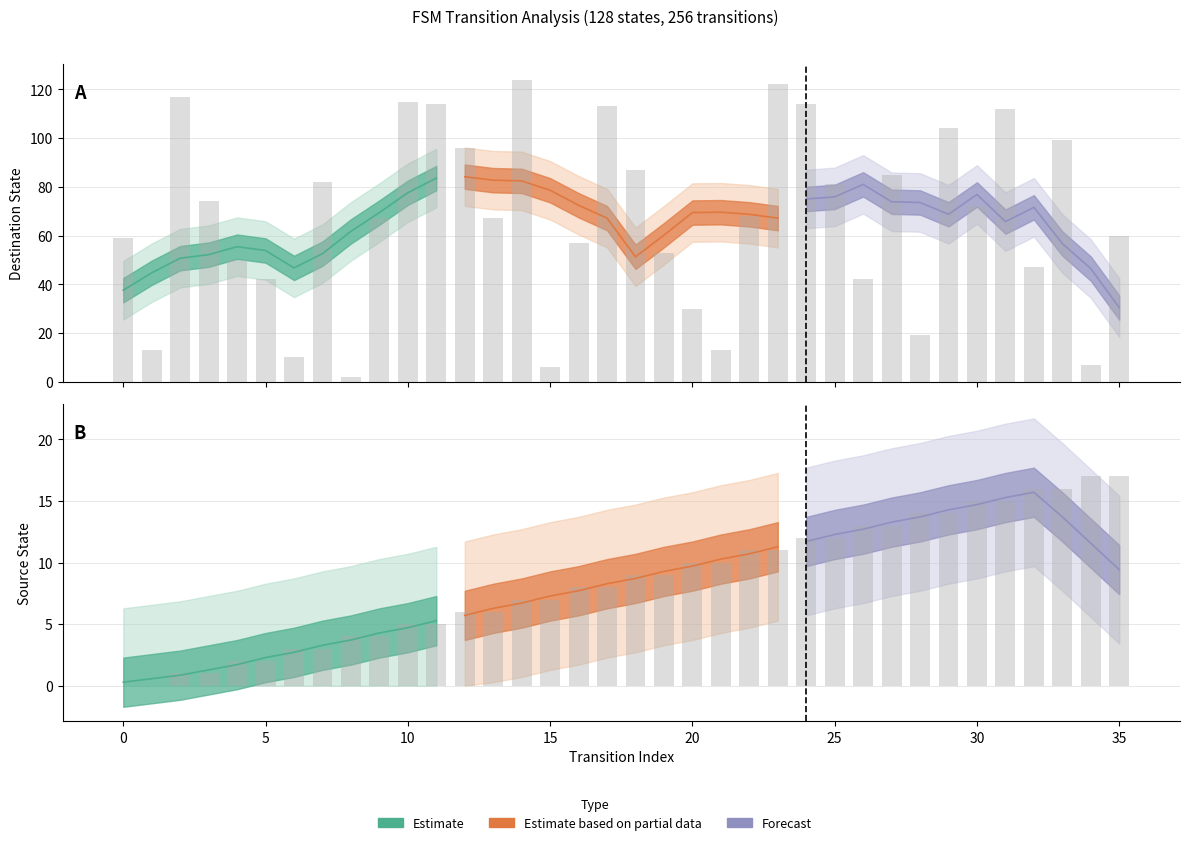

What value does the source_state series have at 6?

3